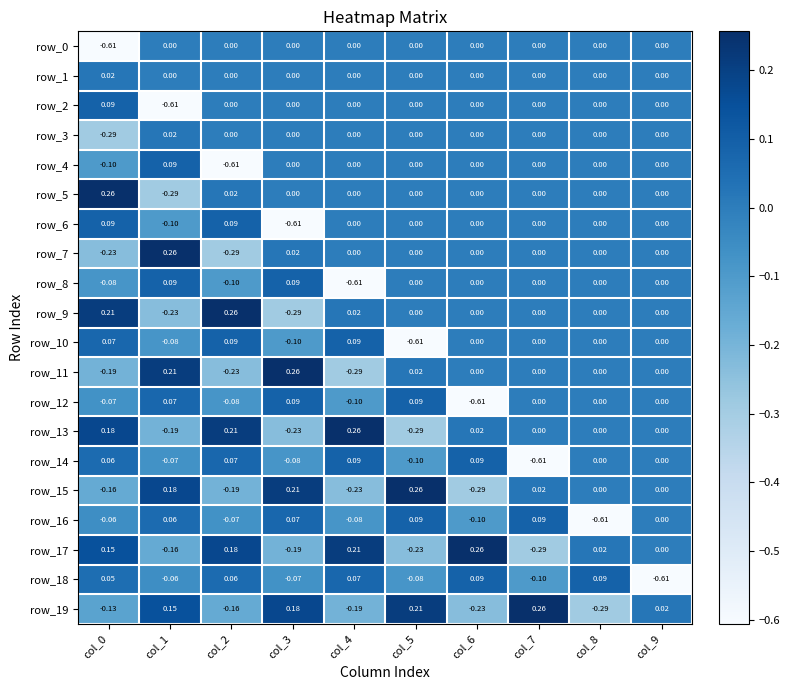

What is the sum of all row_10 values?

-0.5